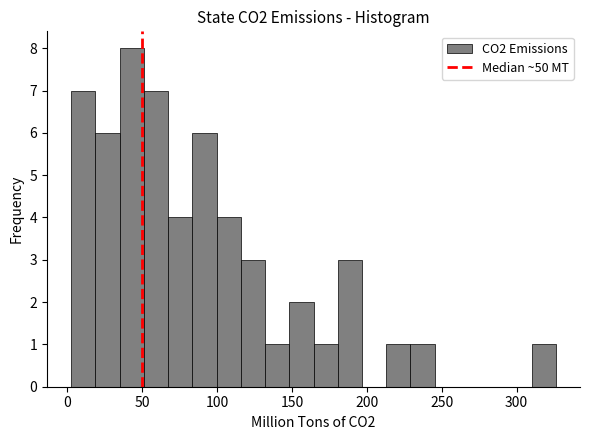

Read against the x-axis, roughly where is the centre of the tallest bar?

45